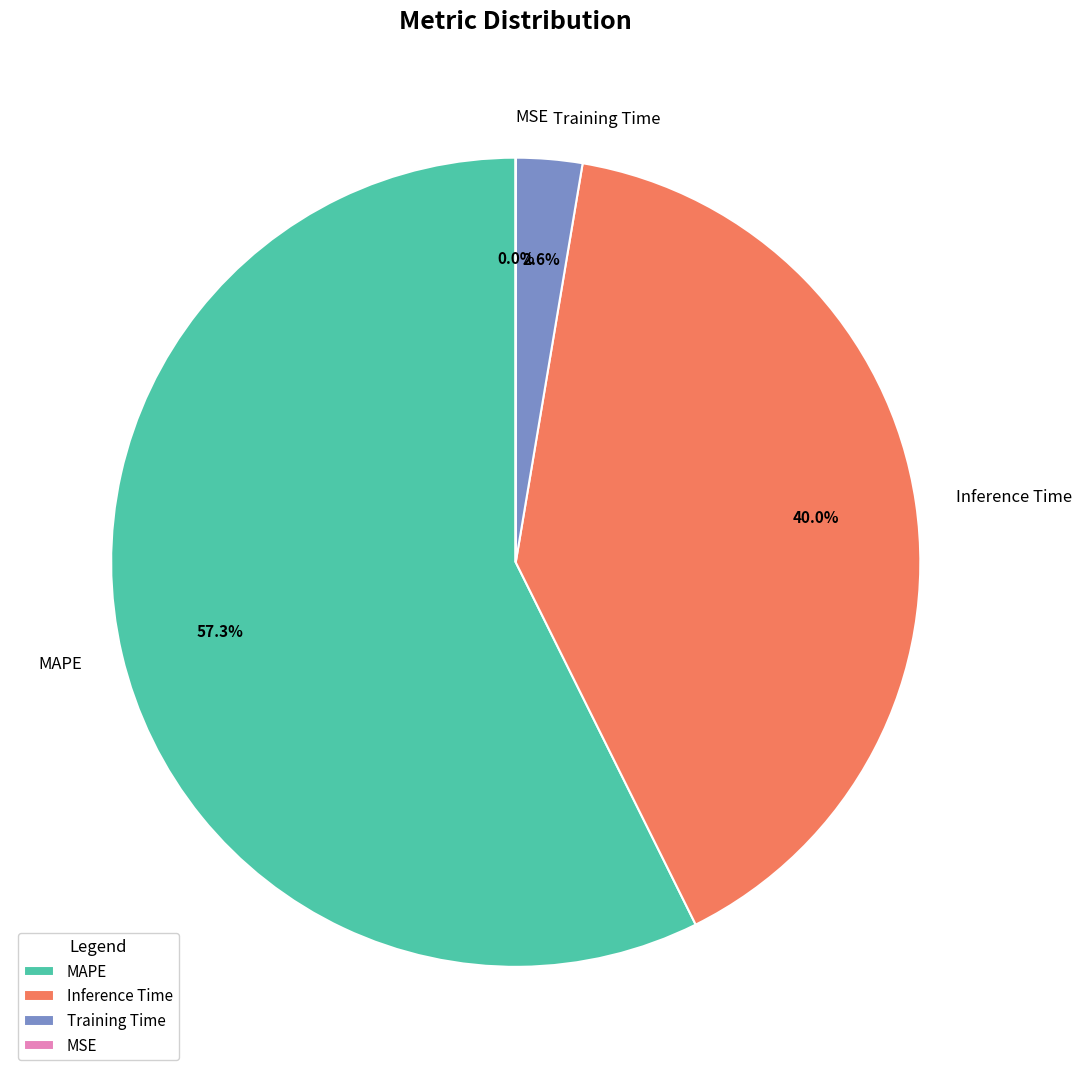

Which slice is the largest?

MAPE